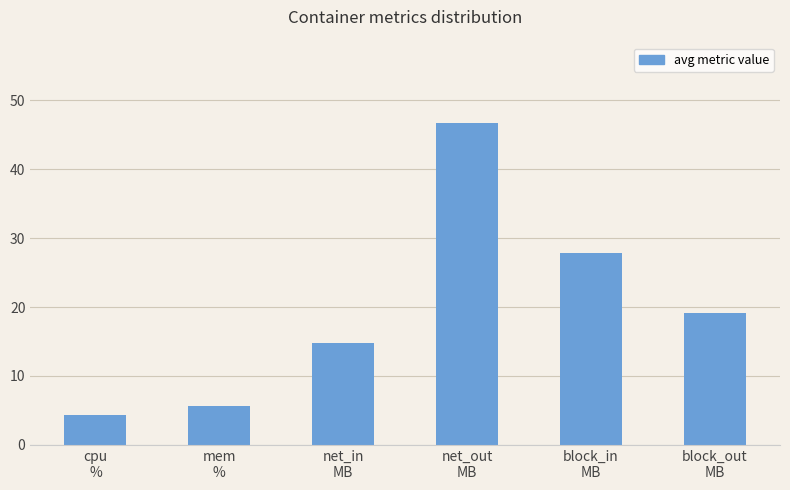

What is the sum of the values at cpu
% and net_out
MB?

51.0